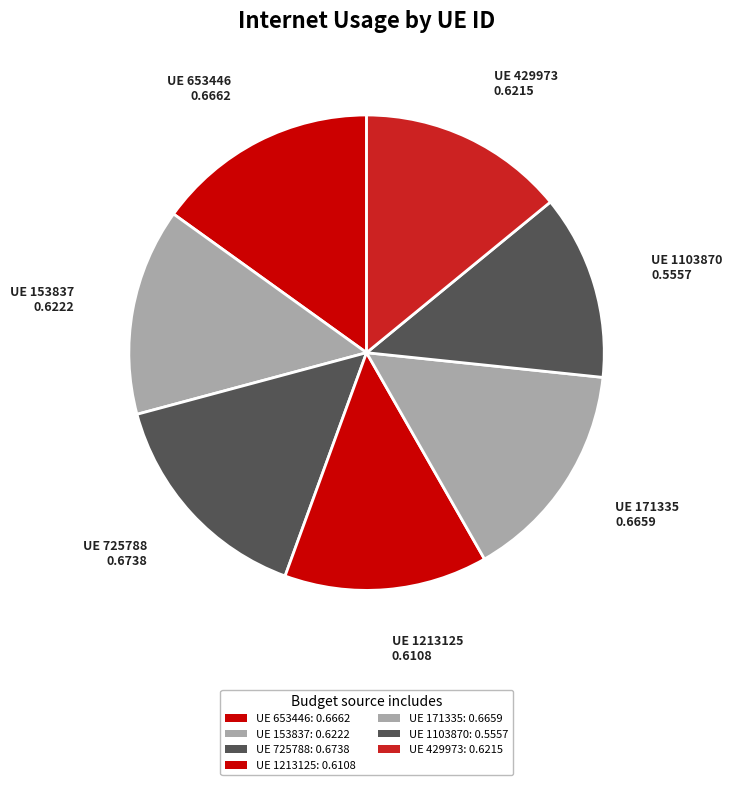

How many segments does this pie chart have?

7